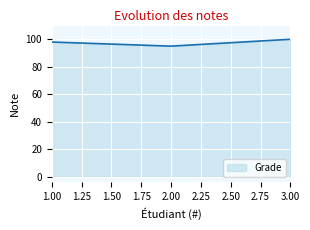

What is the sum of all values?

293